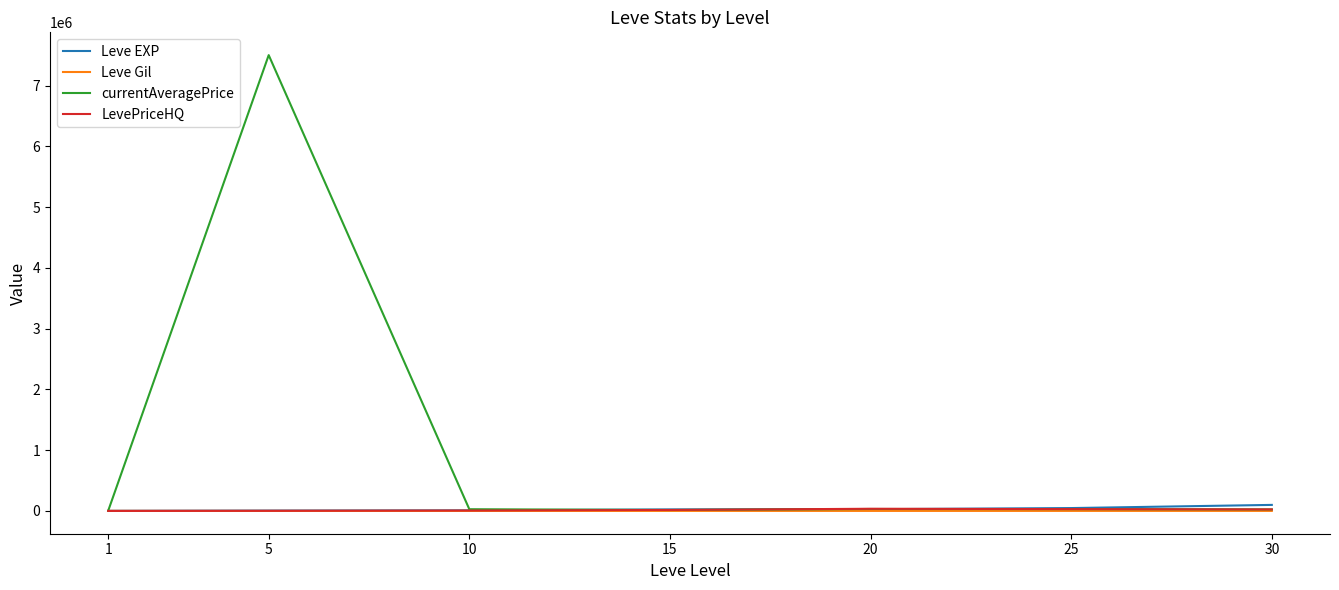

Which series has the largest range (max minus min)?

currentAveragePrice